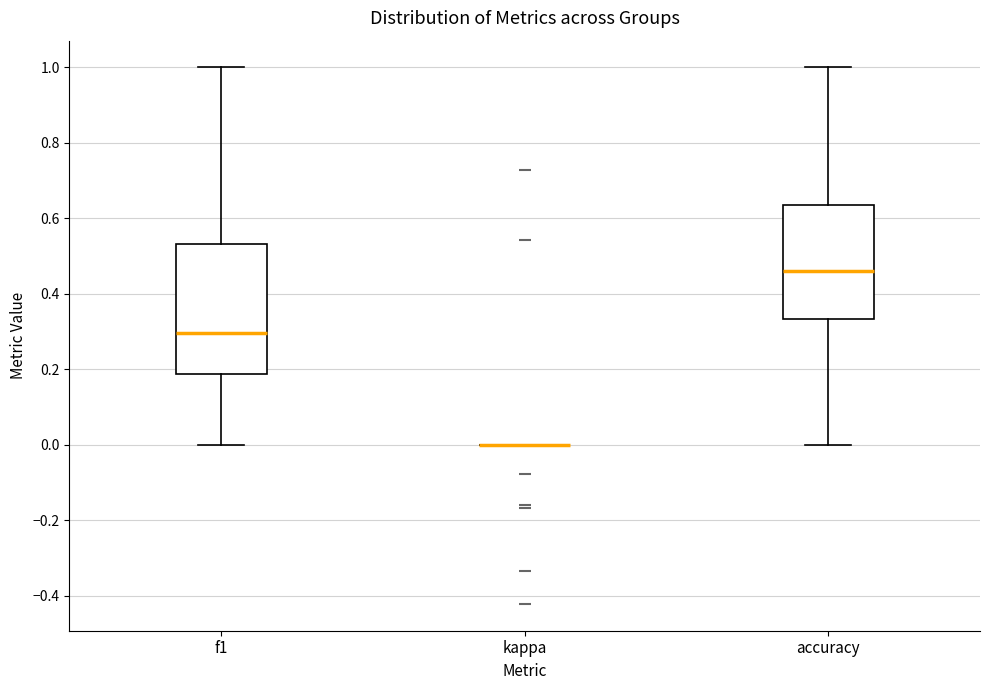

Reading left to right, transcribe this box plot: for each box, give where its median line is, the range the box spans, and where its two whiskers end, as read against the y-axis. The values are not printed on the chart, so give them approximately, as read against the axis.

f1: median 0.30, box 0.18 to 0.54, whiskers 0.00 to 1.00
kappa: box collapsed to a line at 0.00, whiskers 0.00 to 0.00
accuracy: median 0.46, box 0.34 to 0.64, whiskers 0.00 to 1.00